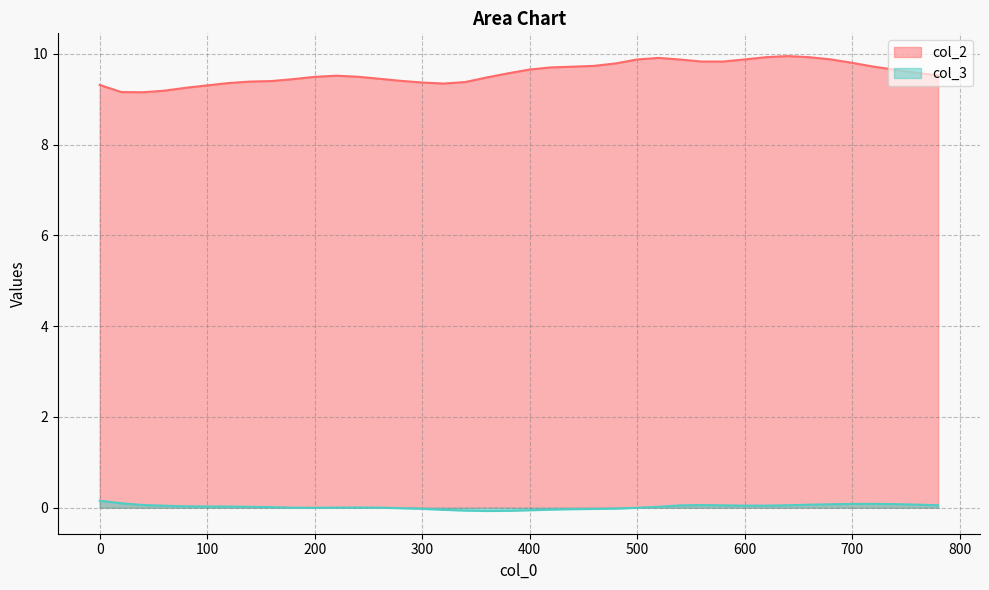

How many values in col_3 are above zero?

27